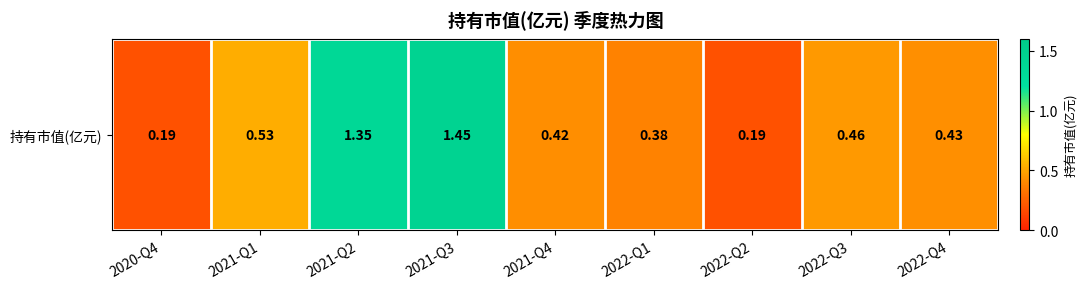

The value at 2021-Q1 is 0.2. True or false?

False